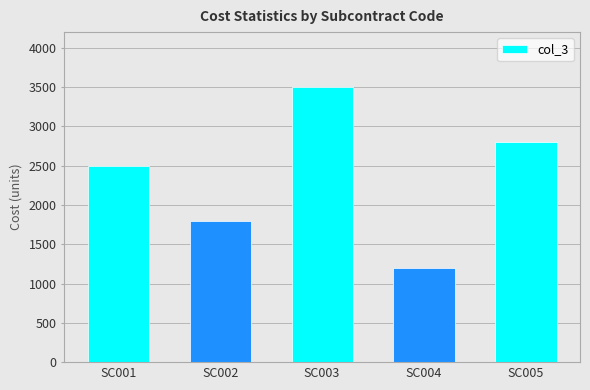

What is the sum of all values?

11800